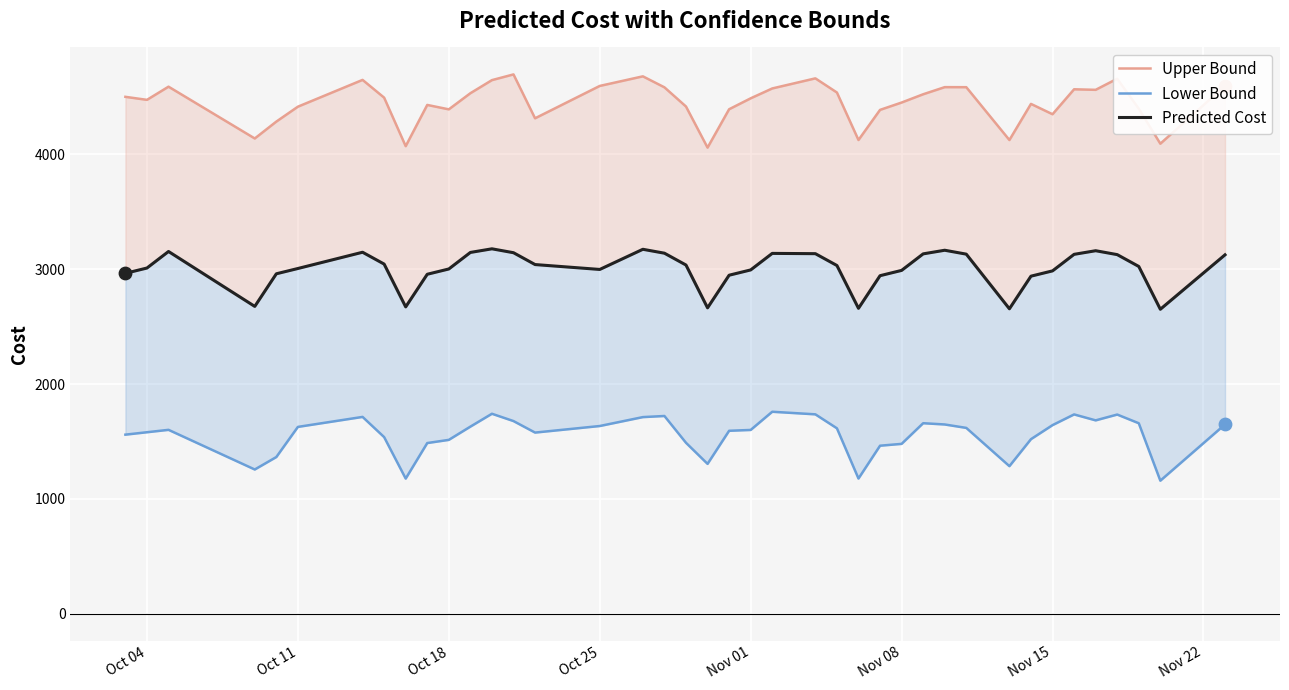

Which series reaches the maximum Y coordinate?

Upper Bound